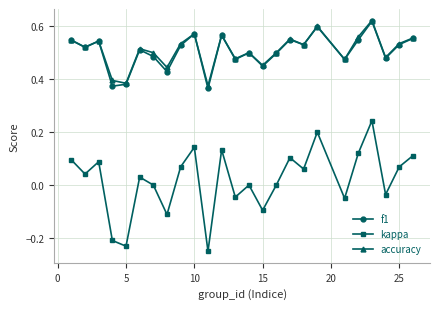

True or false: kappa and accuracy intersect in this chart.

False